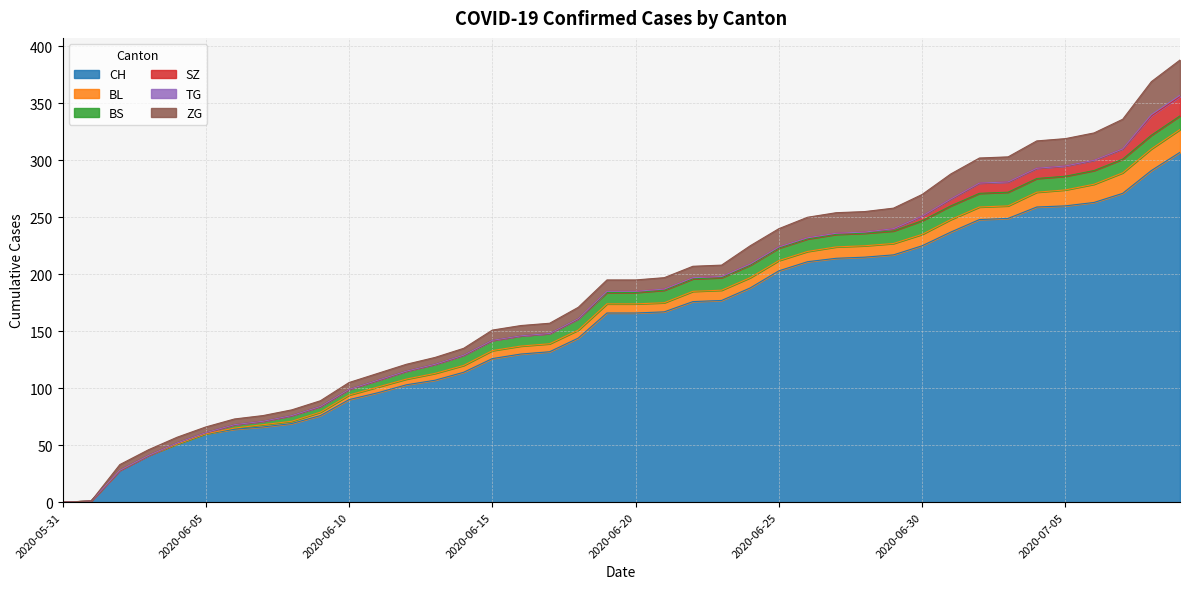

Reading left to right, transcribe all the data shown in this chart.

CH: 0	1	28	41	51	60	64	66	69	76	90	96	103	107	114	126	130	132	144	166	166	167	176	177	188	203	211	214	215	217	225	237	248	249	259	260	263	271	291	307
BL: 0	0	0	0	0	0	1	2	2	3	4	5	5	6	6	7	7	7	7	8	8	8	9	9	9	9	9	10	10	10	10	11	11	11	13	14	16	18	19	20
BS: 0	0	0	0	1	1	3	3	5	5	5	6	7	8	9	9	9	9	10	10	10	11	11	11	11	11	11	11	11	11	12	12	12	12	12	12	12	12	12	12
SZ: 0	0	0	0	0	0	0	0	0	0	0	0	0	0	0	0	0	0	0	1	1	1	1	1	1	1	1	1	1	2	4	6	9	9	9	9	9	9	17	17
TG: 0	0	0	0	0	0	0	0	0	0	0	0	0	0	0	0	0	0	0	0	0	0	0	0	0	0	0	0	0	0	0	0	0	0	0	0	0	0	1	1
ZG: 0	0	5	5	5	5	5	5	5	5	6	6	6	6	6	9	9	9	10	10	10	10	10	10	16	16	18	18	18	18	19	22	22	22	24	24	24	26	29	31